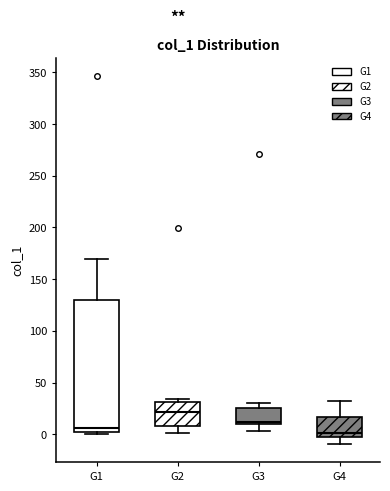

Where does the upper whisker of the box for G1 end on the y-axis? The values are not printed on the chart, so give them approximately, as read against the axis.

170